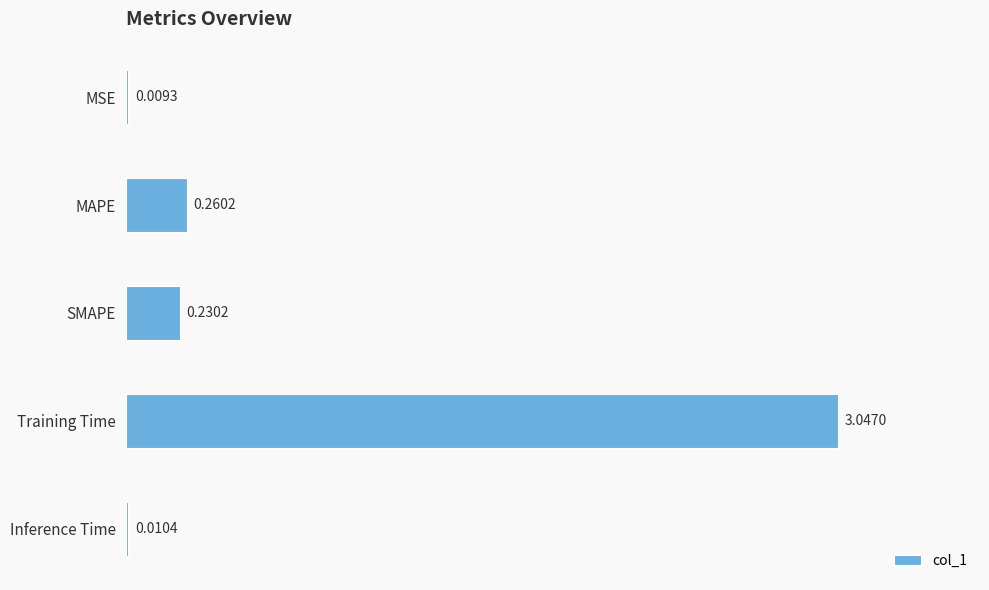

What is the change in value from MAPE to Training Time?

+2.8